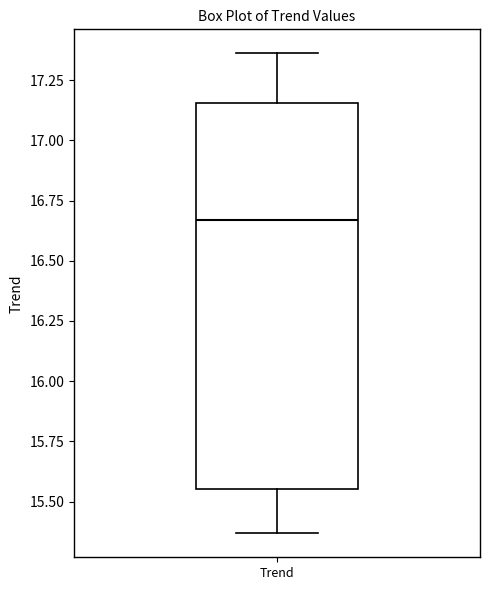

Read this box plot against the y-axis: the position of the median line, the range covered by the box, and the ends of both whiskers. The values are not printed on the chart, so give them approximately, as read against the axis.

median 16.65, box 15.55 to 17.15, whiskers 15.35 to 17.35